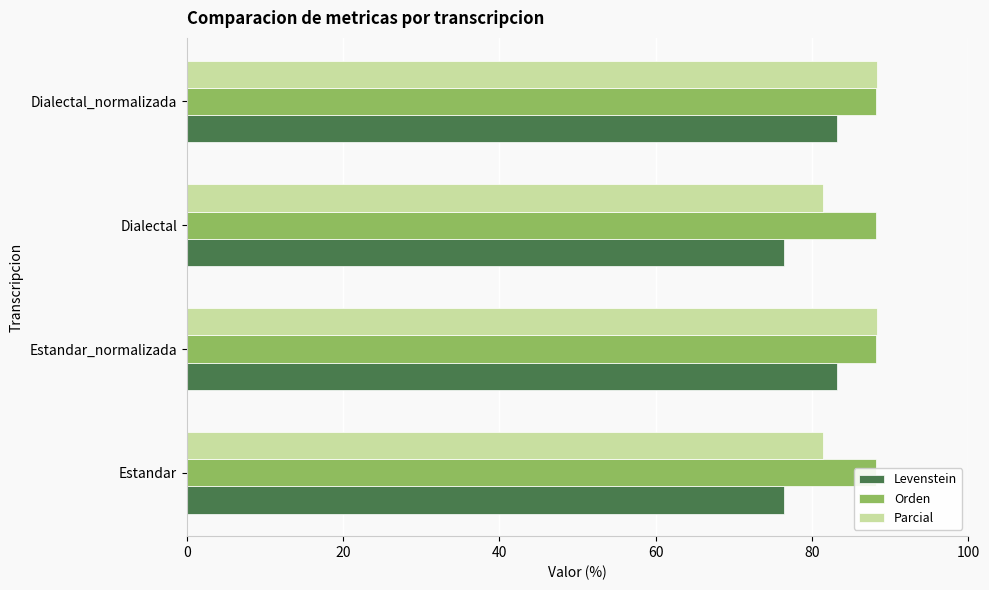

How many groups of bars are there?

4